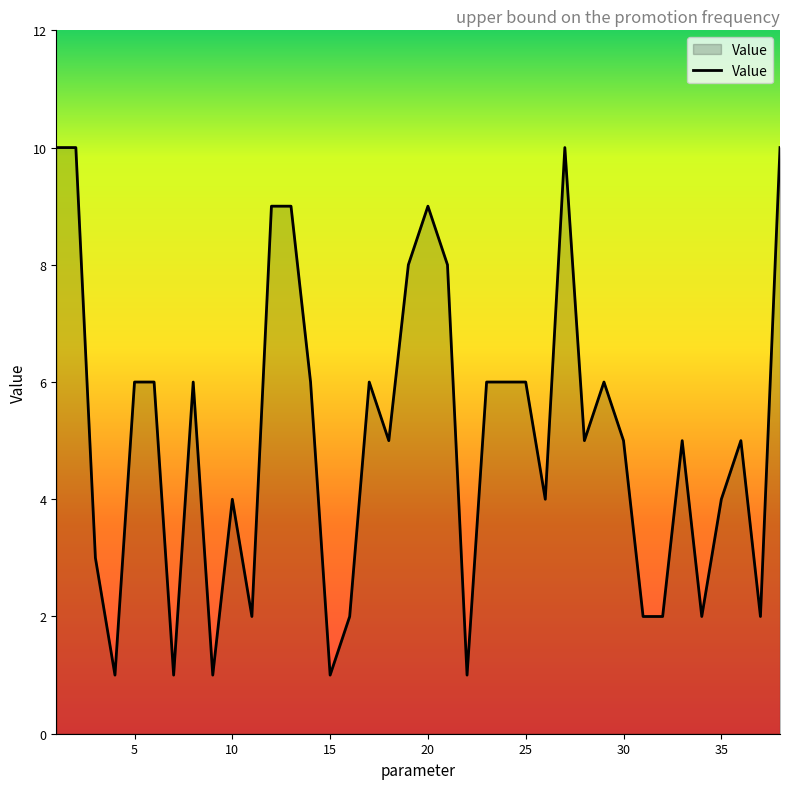

What is the maximum value shown in the chart?

10